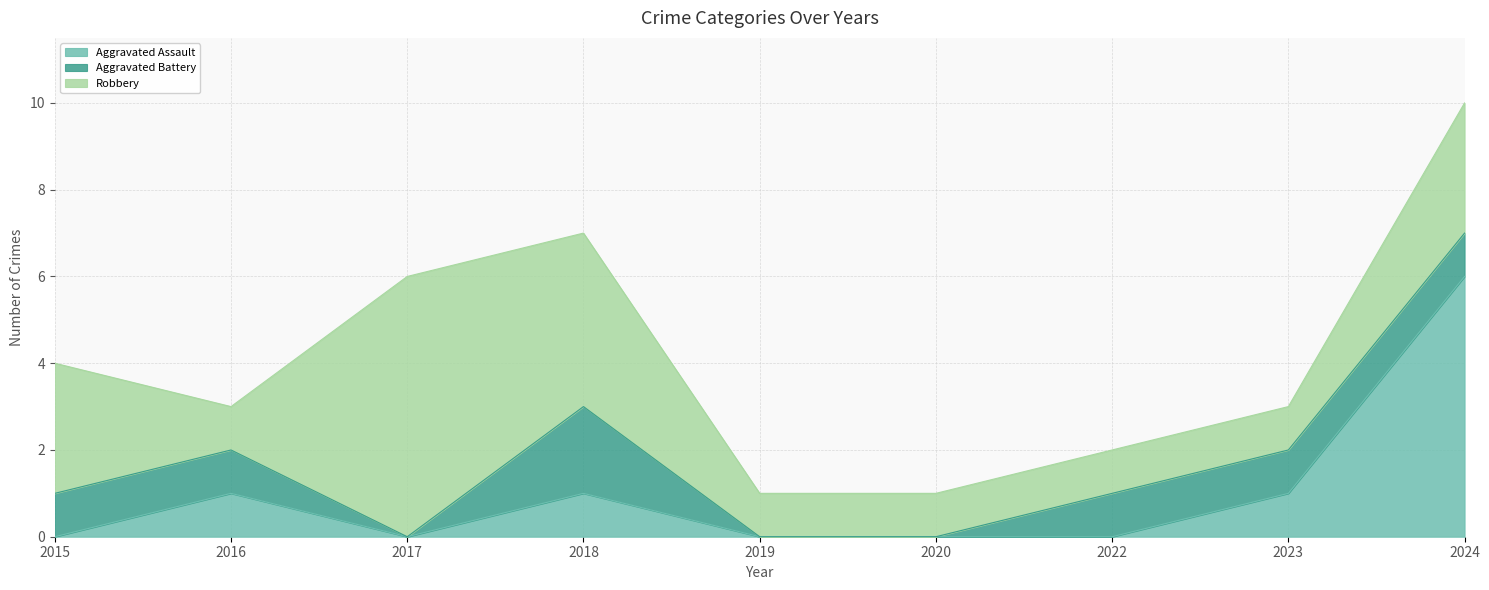

Rank the series by their maximum value, from highest to lowest.

Aggravated Assault, Robbery, Aggravated Battery